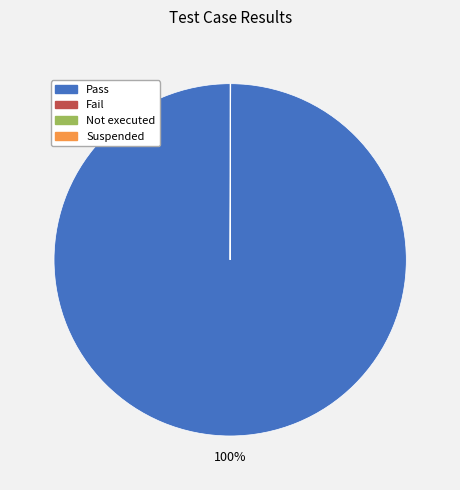

True or false: Pass accounts for 90% of the total.

False